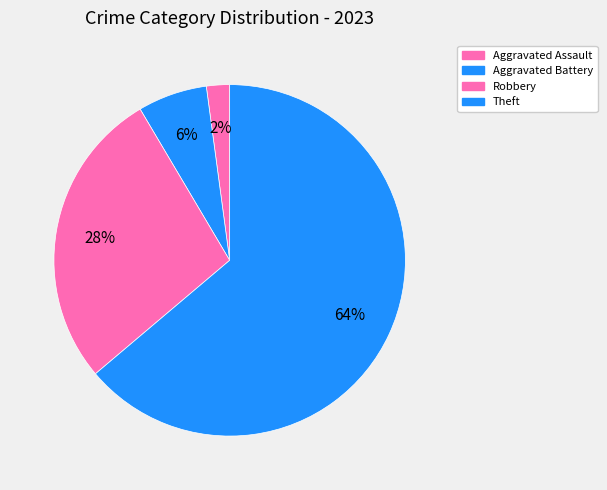

What is the majority slice?

Theft